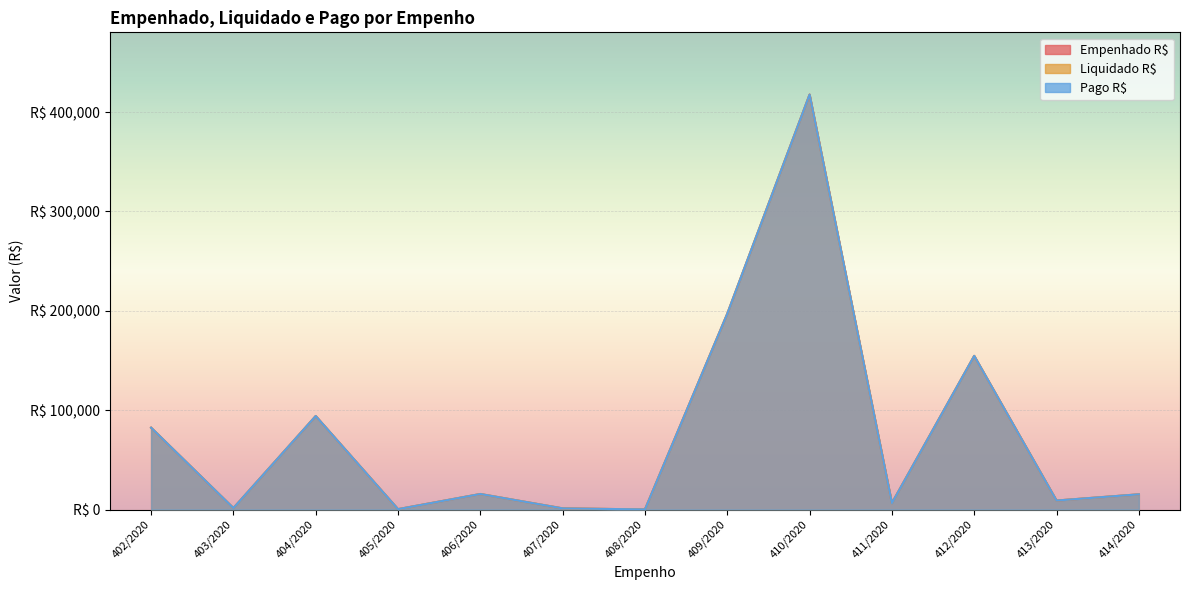

Count the number of data series in this chart.

3